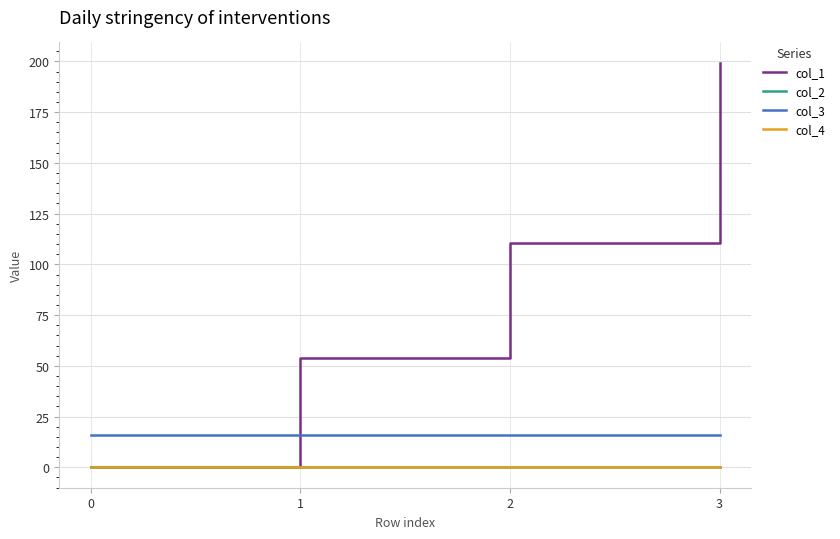

Is the value of col_1 at 1 greater than the value of col_4 at 2?

Yes